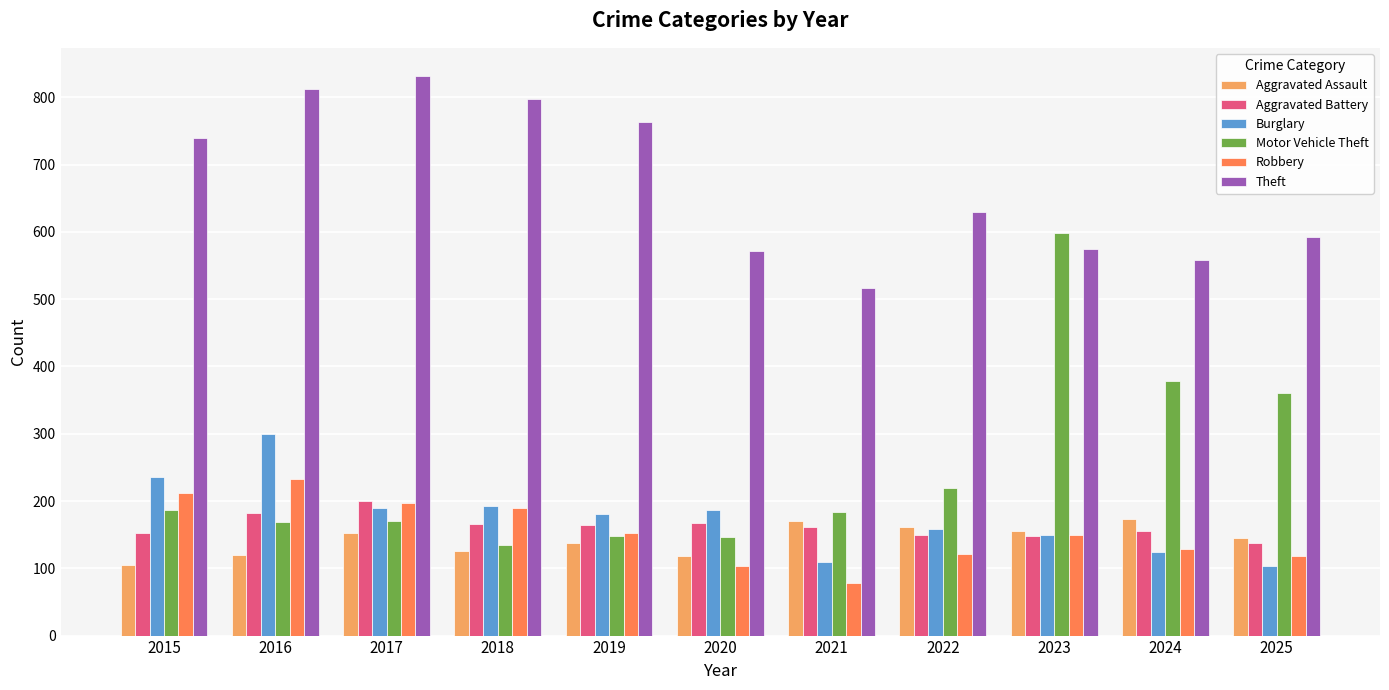

What is the value of the Aggravated Assault bar at the 11th from the left?

145